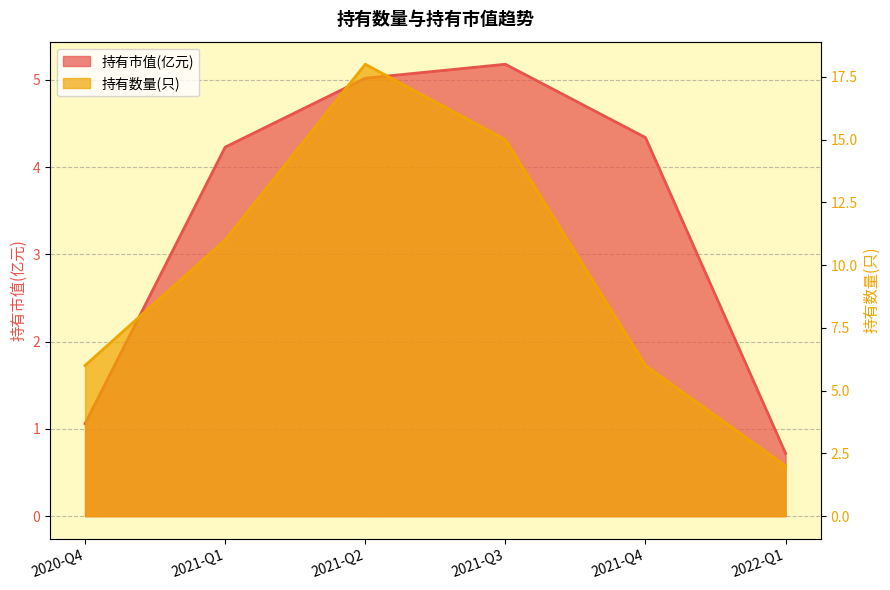

Is it true that the value at 2021-Q1 is 2.6?

False